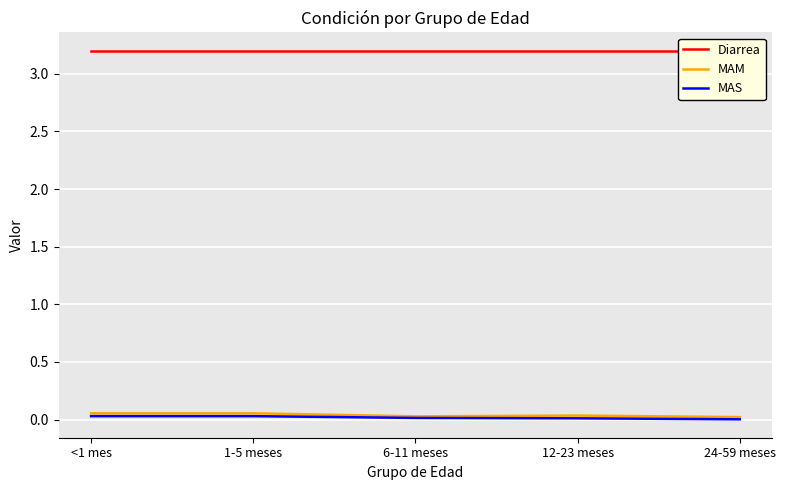

What is the total value across all series at <1 mes?

3.3